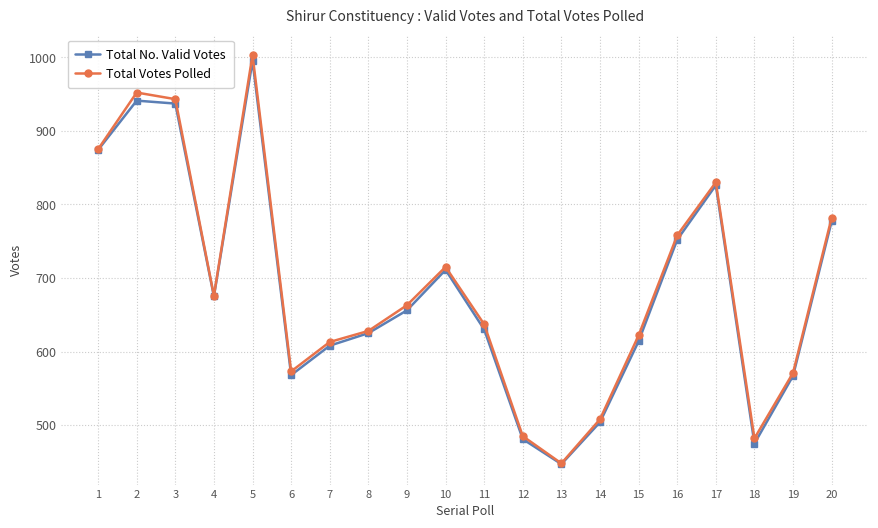

Is this an area chart (filled region under the line)?

No